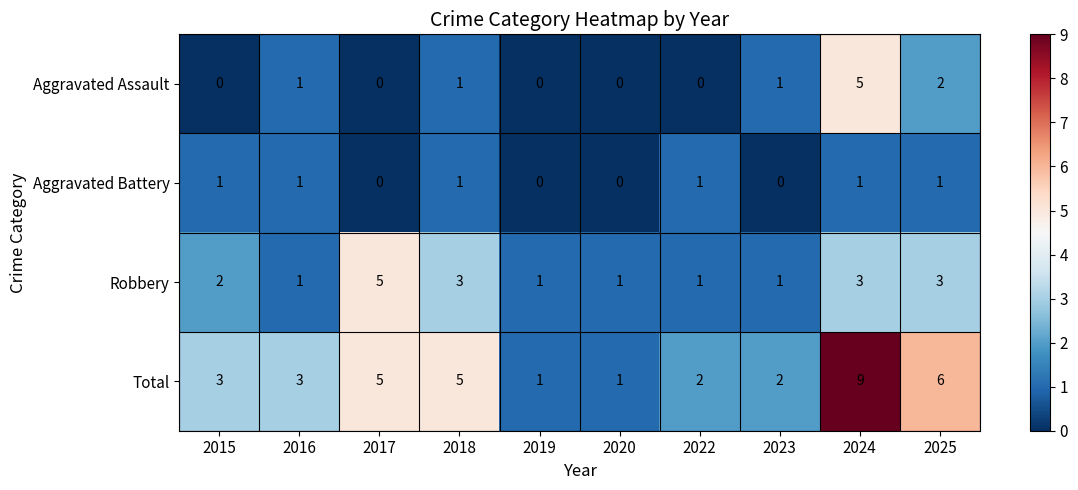

What is the highest value of the Robbery series?

5